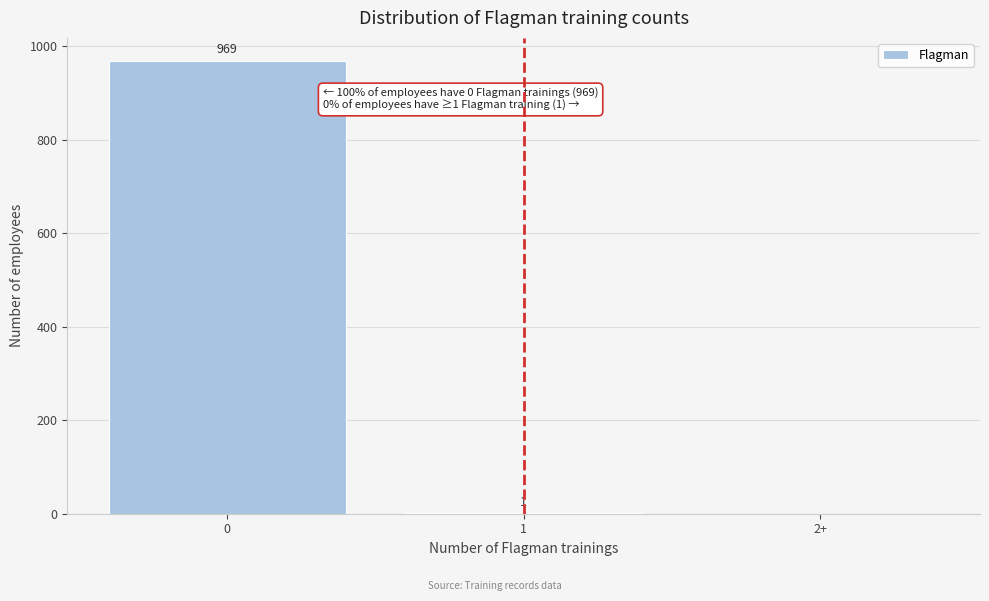

Reading left to right, extract all data points from this chart.

0=969	1=1	2+=0